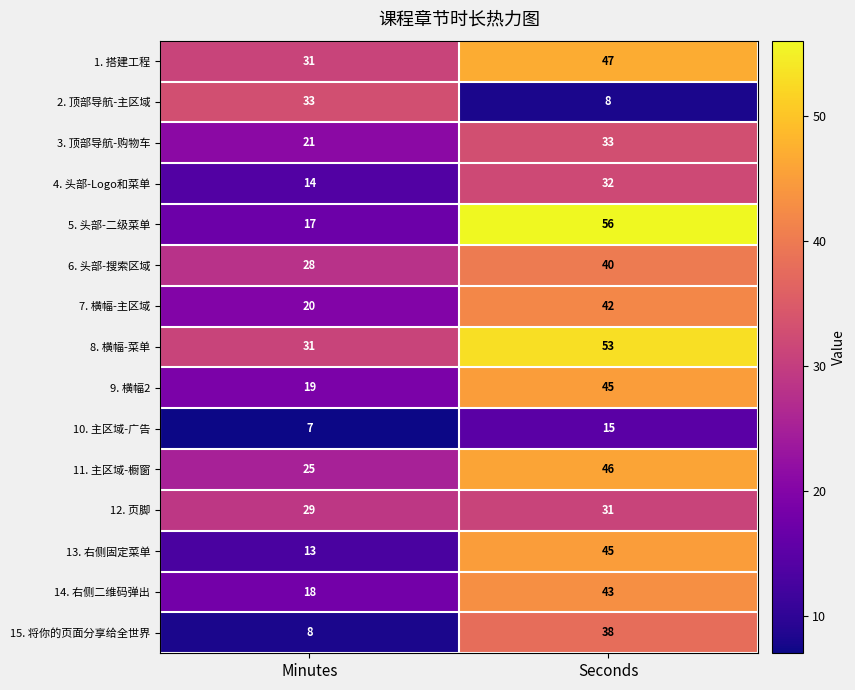

What is the spread (max minus min) of values at Seconds?

48